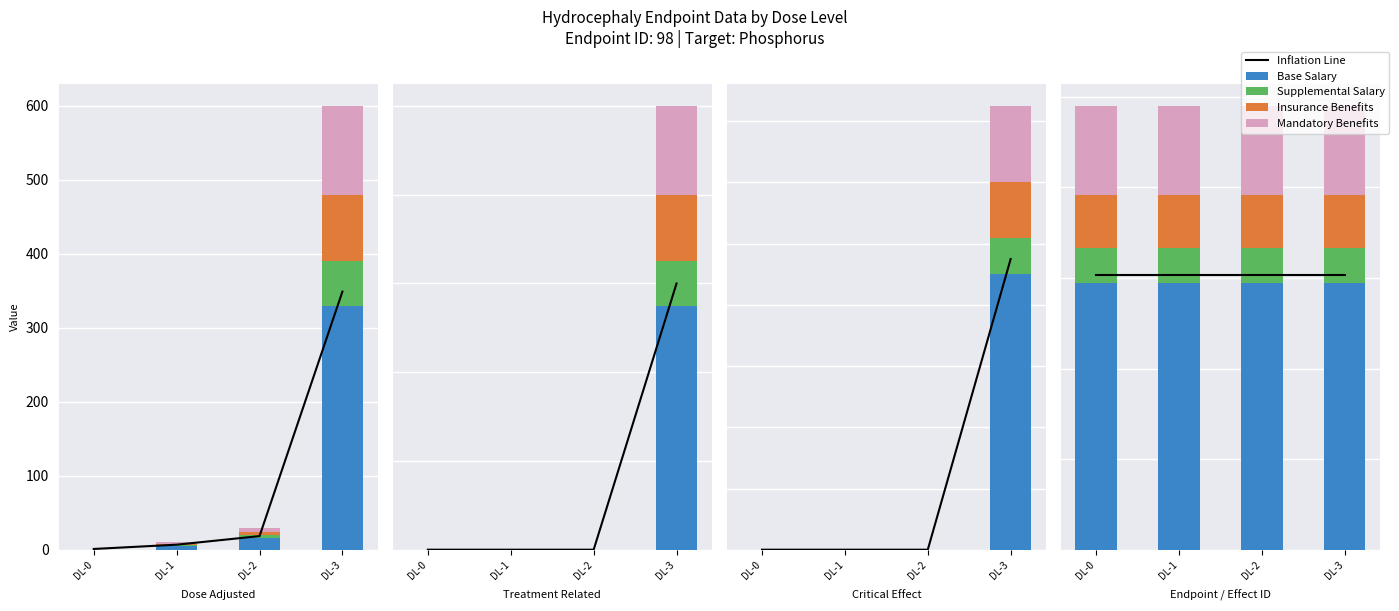

Which category has the lowest value across all series?

DL-0